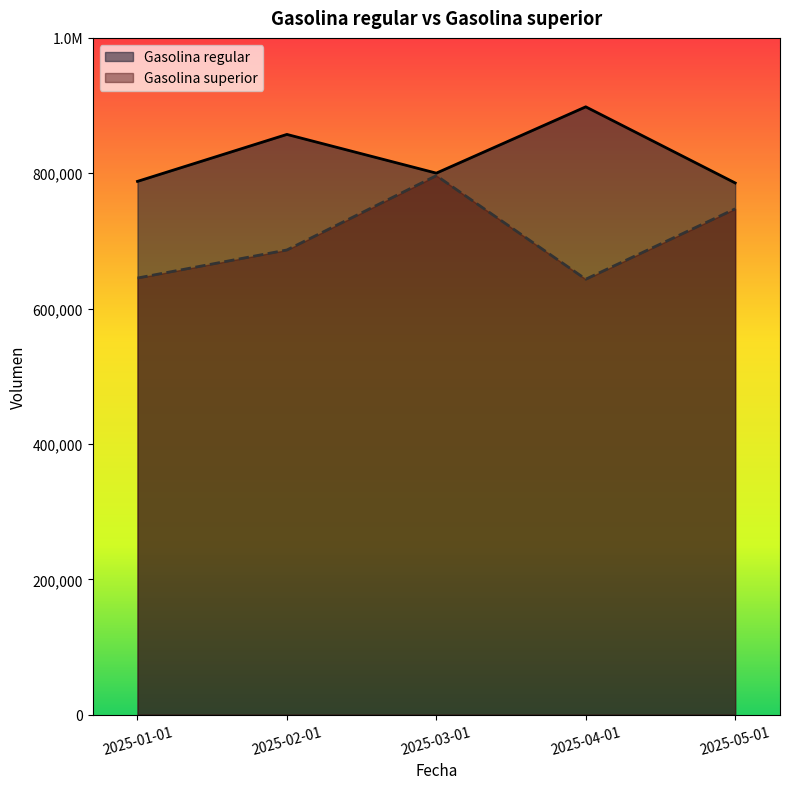

At which category does Gasolina regular reach its first local peak?

2025-02-01